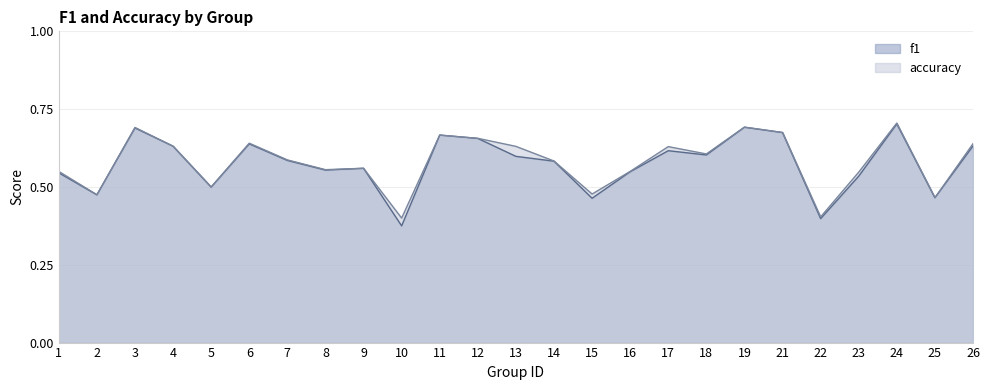

Which series has the widest spread of values?

f1